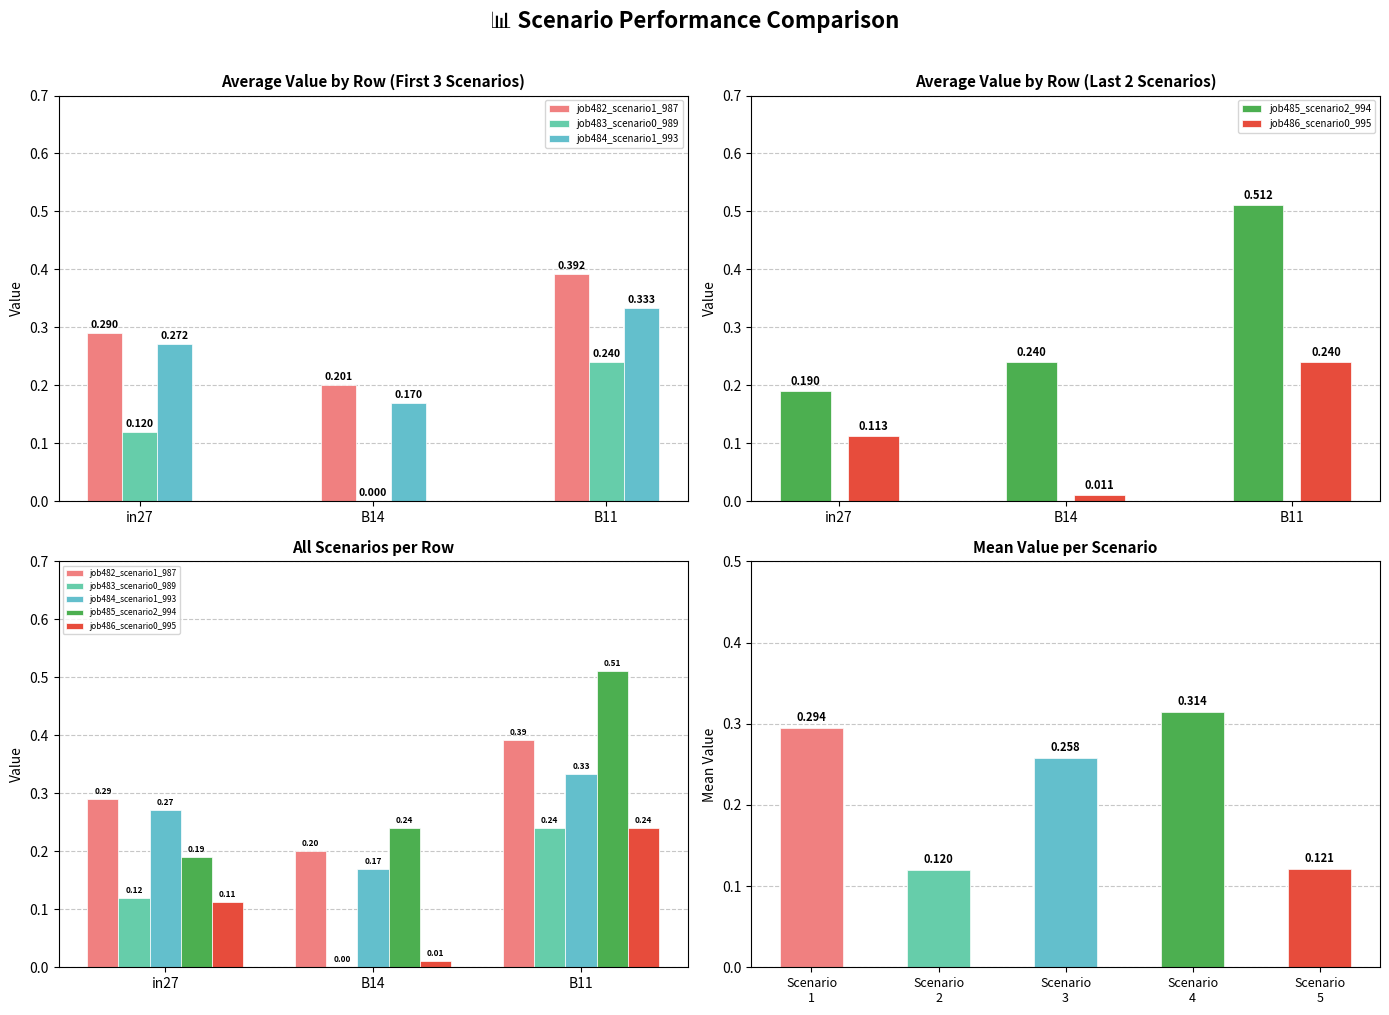

Where is job486_scenario0_995 nearest to the value 0?

B14